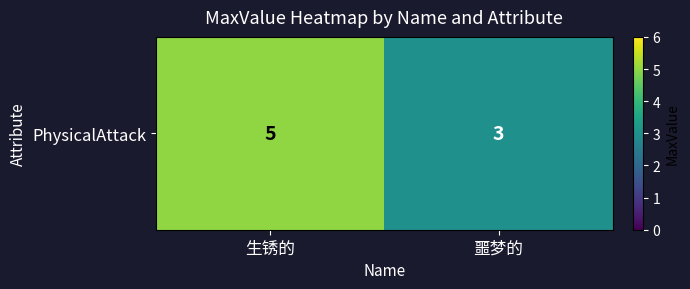

Reading left to right, transcribe all the data shown in this chart.

生锈的=5	噩梦的=3